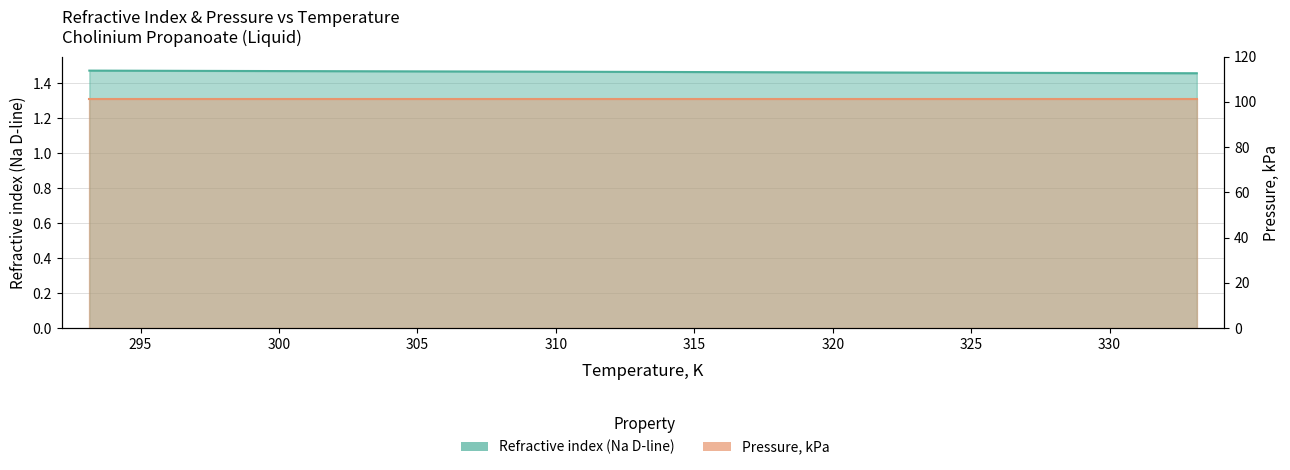

What is the maximum value shown in the chart?

1.5